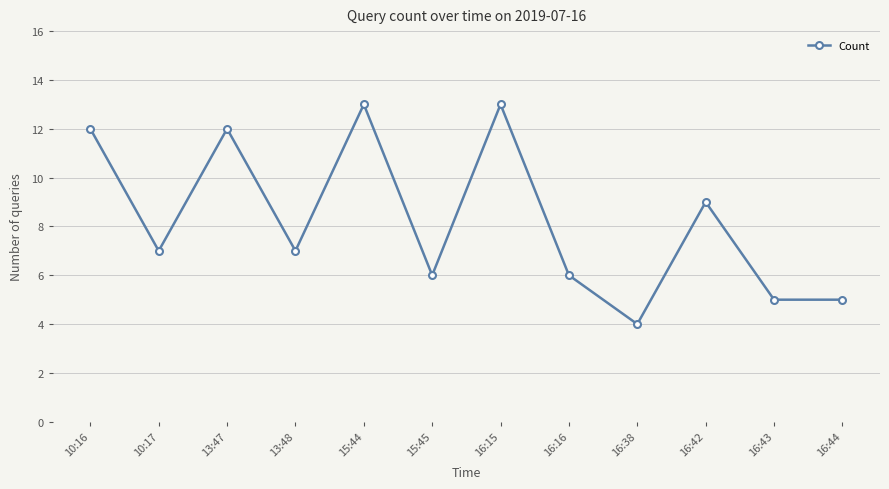

The value at 16:16 is 10. True or false?

False